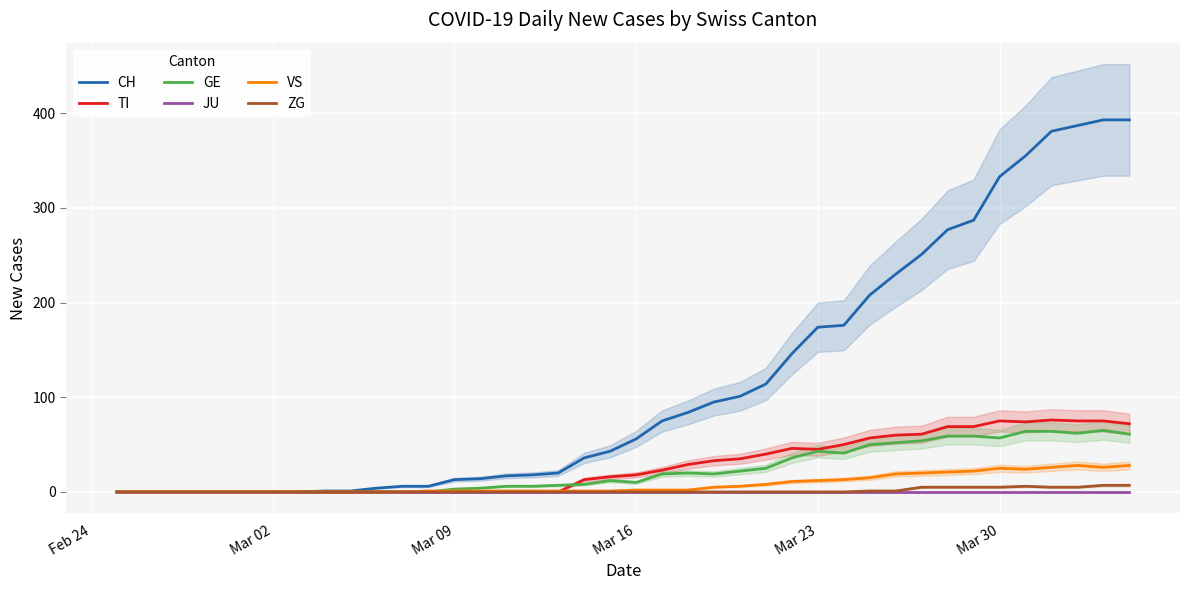

The CH series shows 24 at Mar 16. True or false?

False